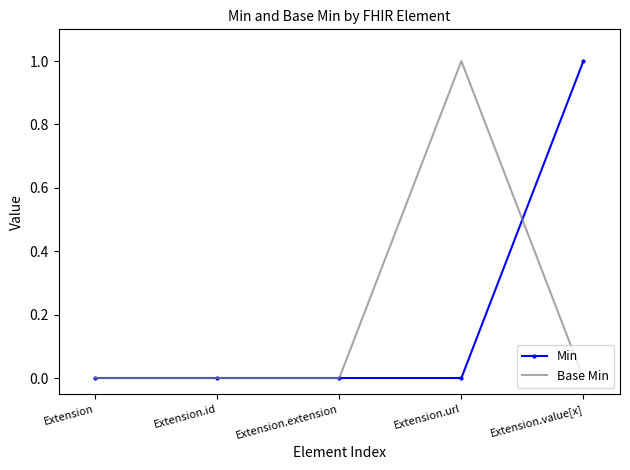

Rank the series at Extension.url from lowest to highest value.

Min, Base Min